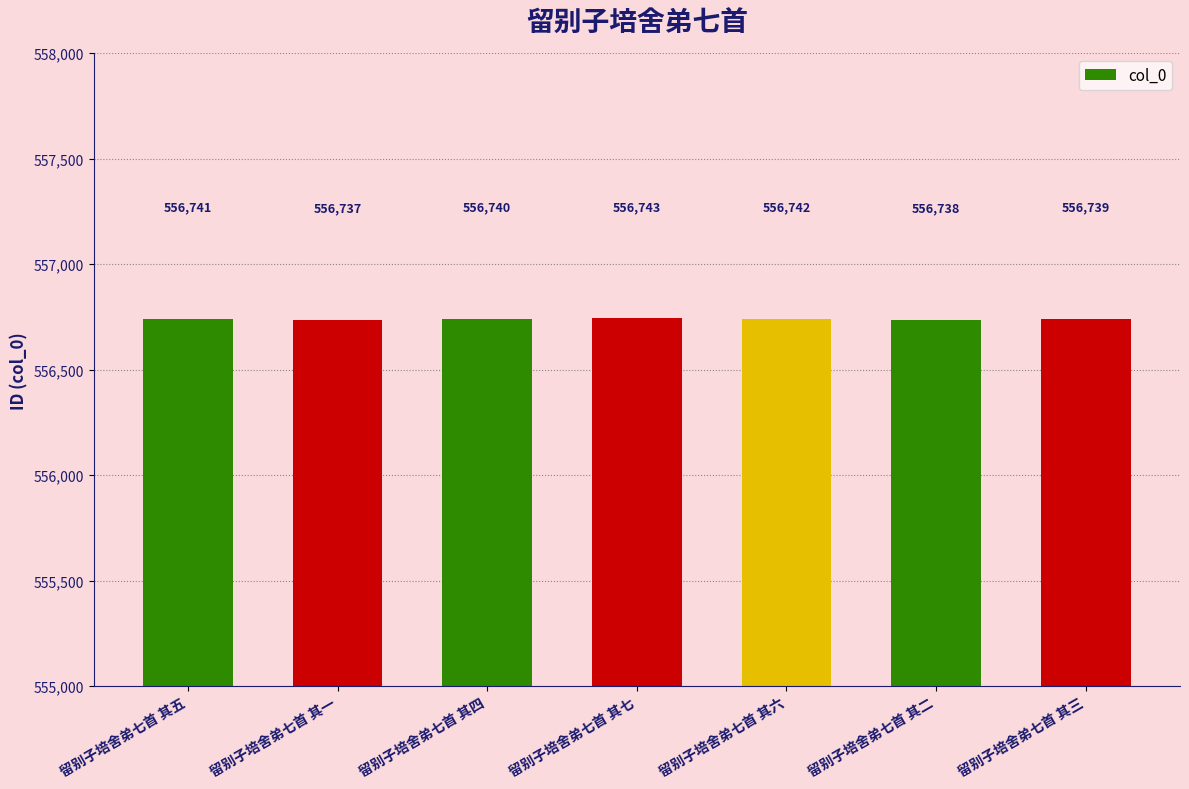

Read the value at 留别子培舍弟七首 其七.

556743